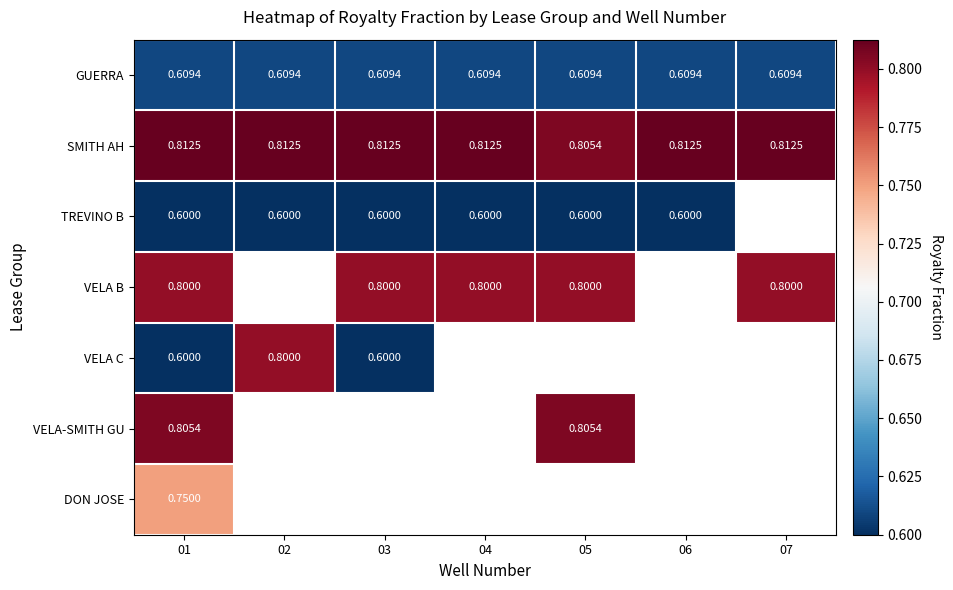

Between 01 and 03, which is larger?

01